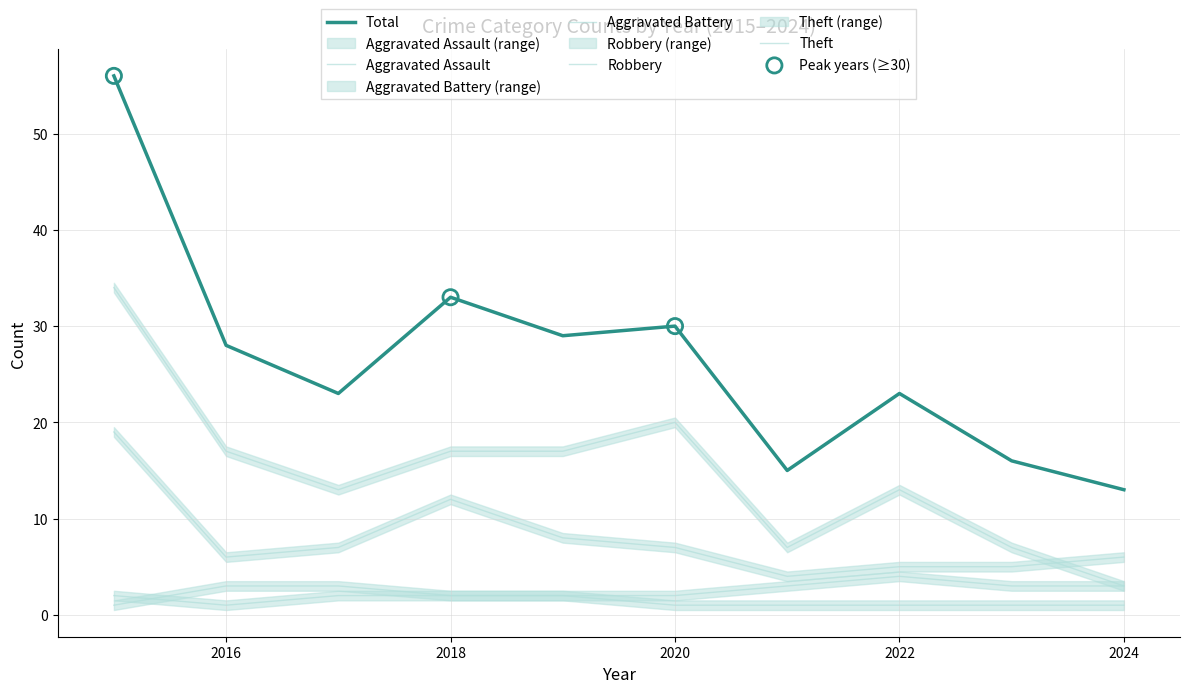

Is the value of Total at 2019 greater than the value of Aggravated Battery at 2024?

Yes